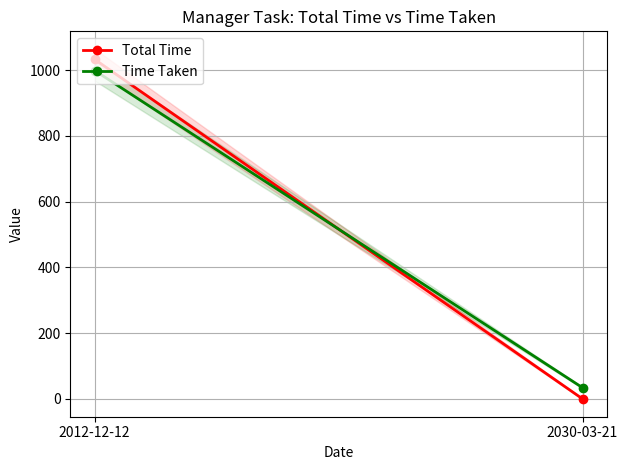

How many values in the Time Taken series are below 999?

1